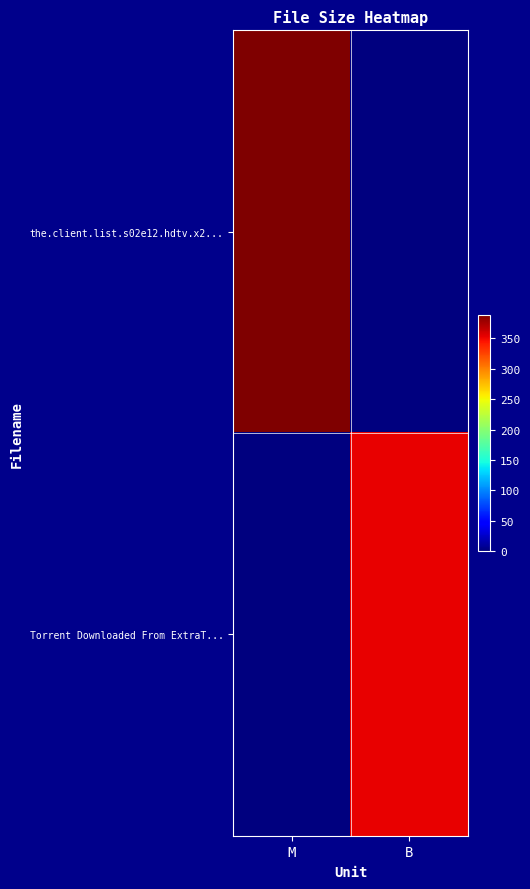

Rank the series by their average value, from lowest to highest.

Torrent Downloaded From ExtraT..., the.client.list.s02e12.hdtv.x2...